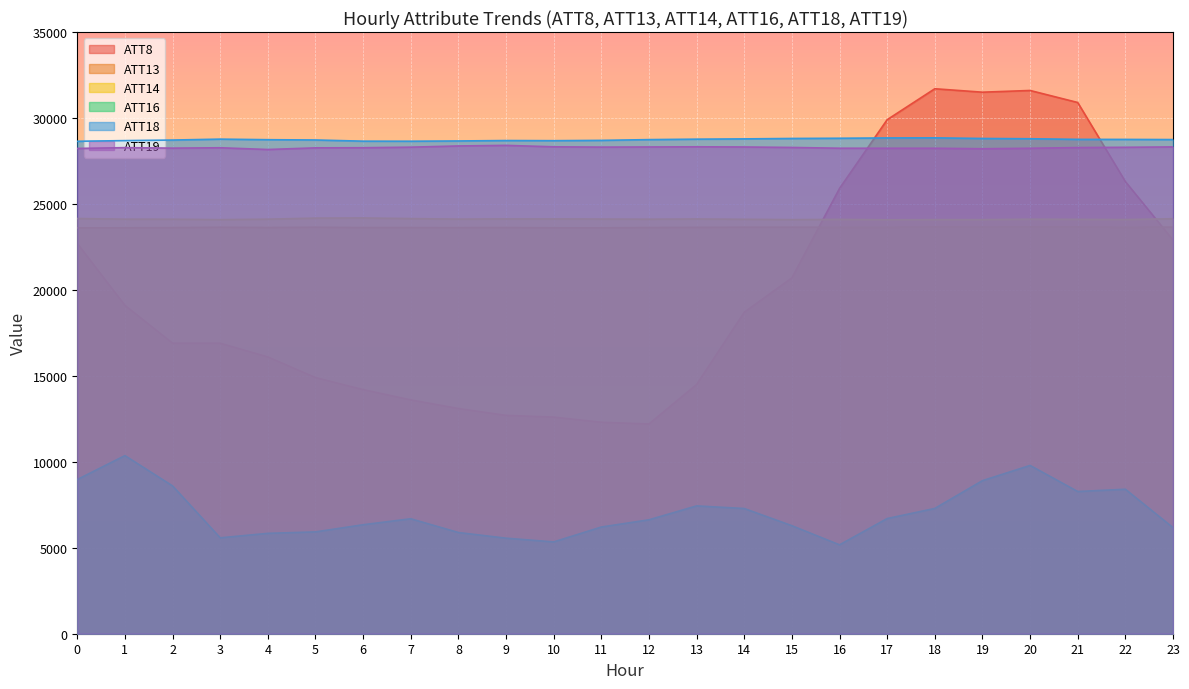

True or false: ATT18 and ATT19 intersect in this chart.

False